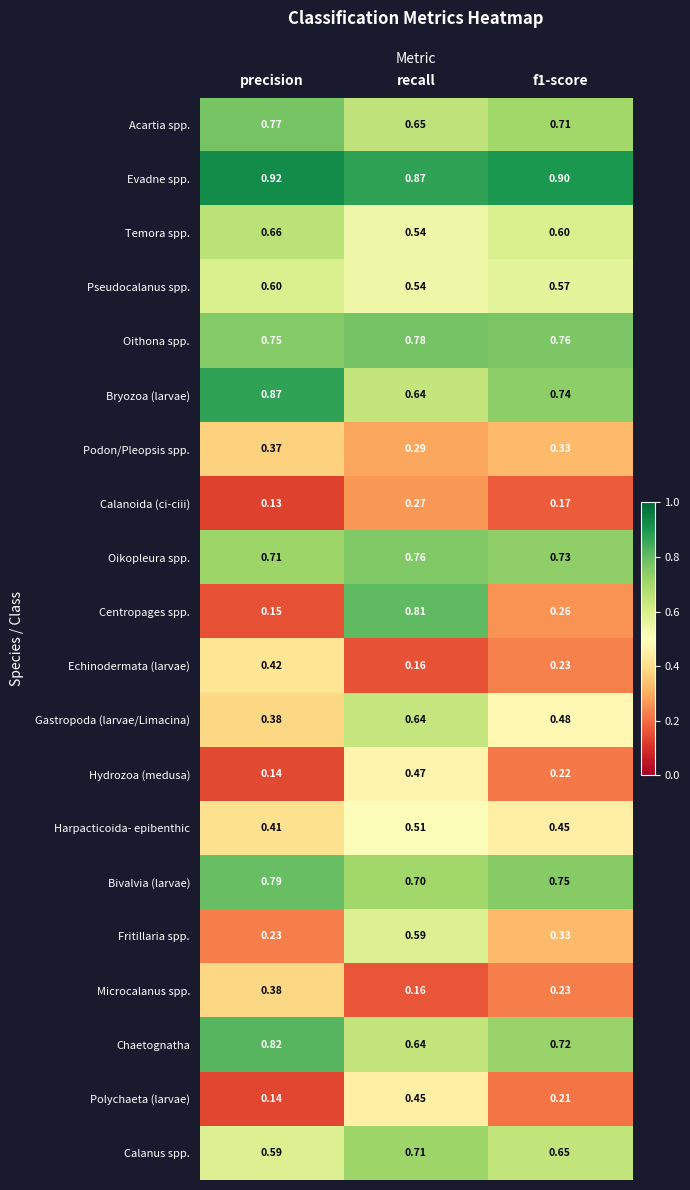

Which category has the highest value in the Bivalvia (larvae) series?

precision